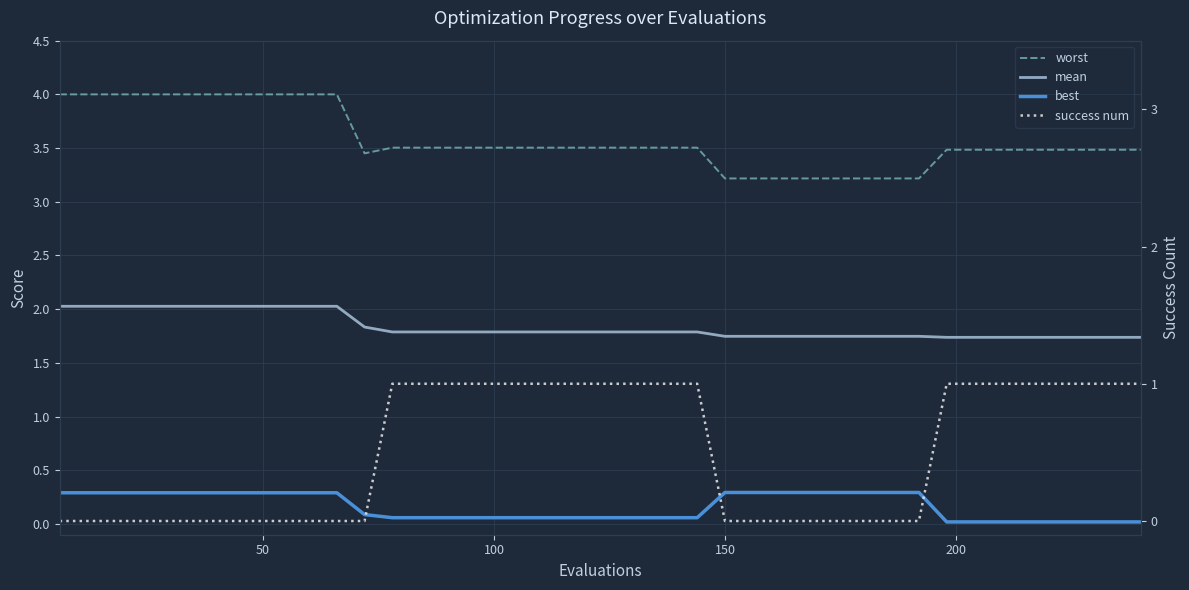

Which series has the largest total across all categories?

worst